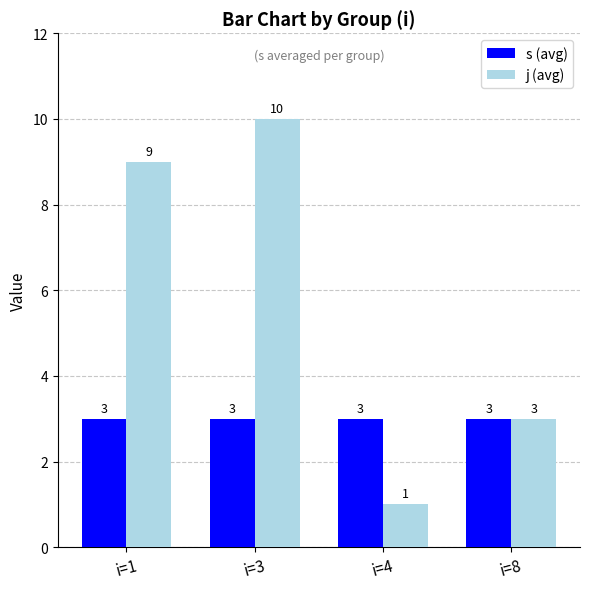

What are all the series names shown in the legend?

s (avg), j (avg)